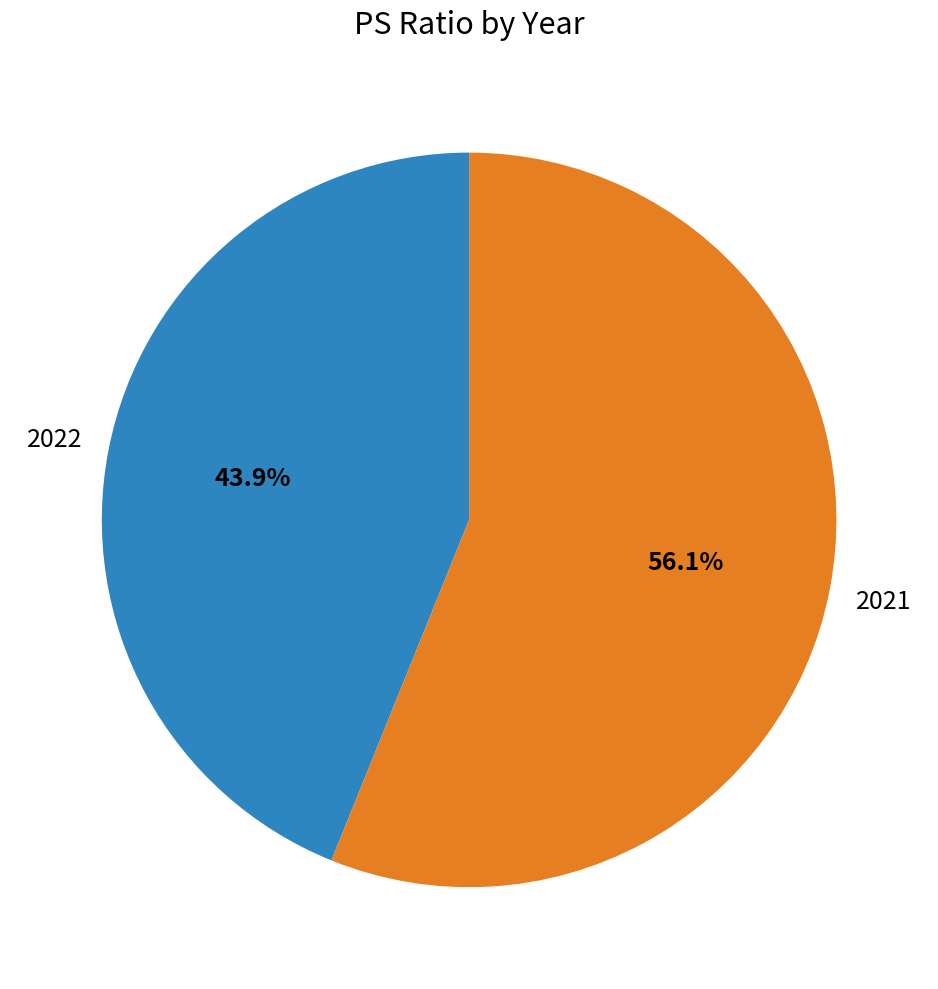

Is there a majority slice in this chart?

Yes